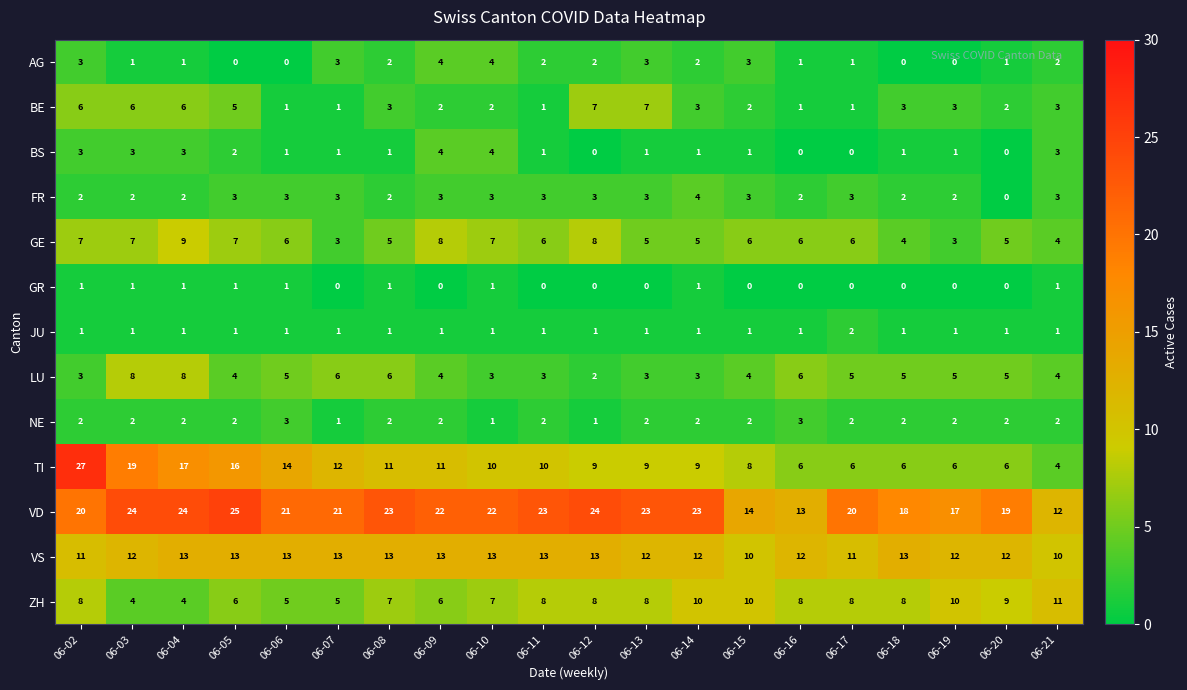

Is it true that ZH equals 8 at 06-12?

True